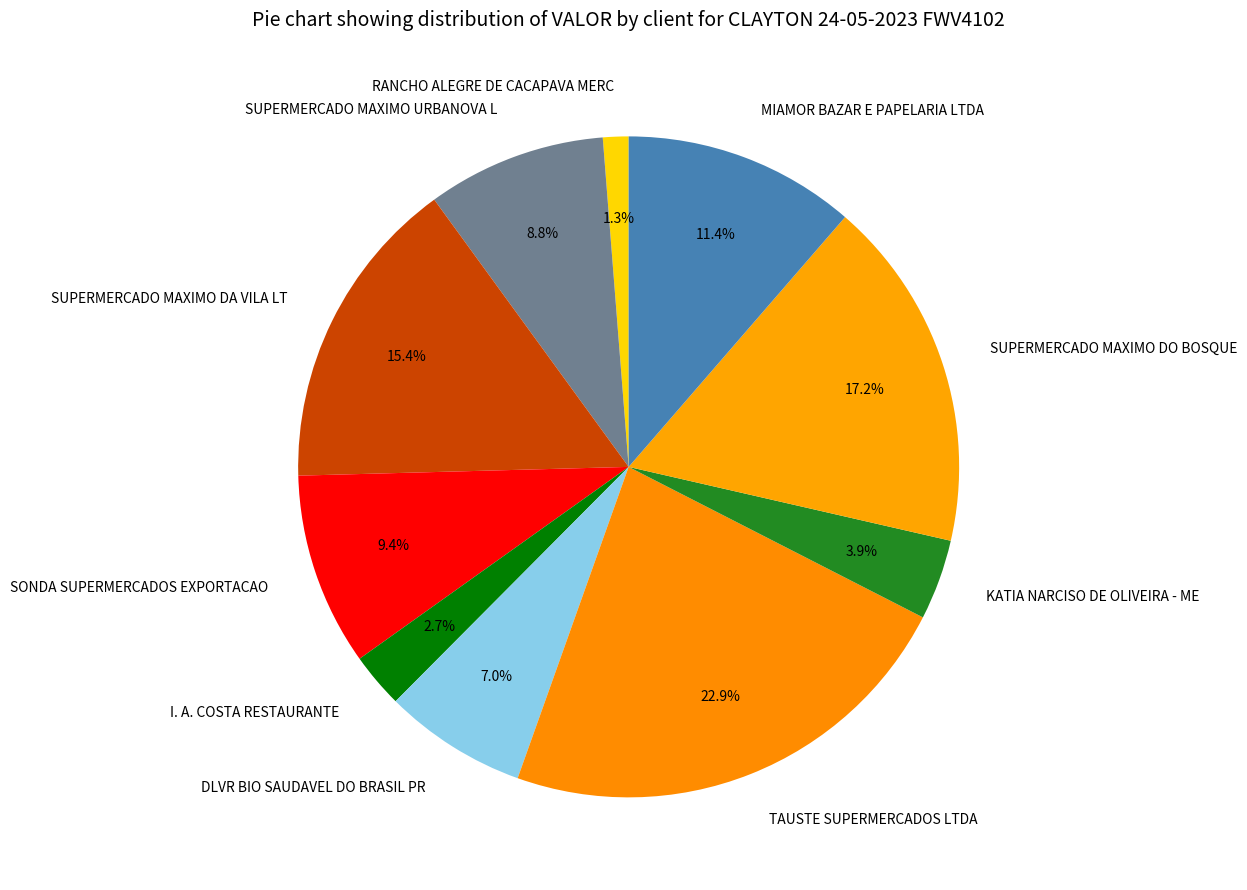

Which slice is the smallest?

RANCHO ALEGRE DE CACAPAVA MERC